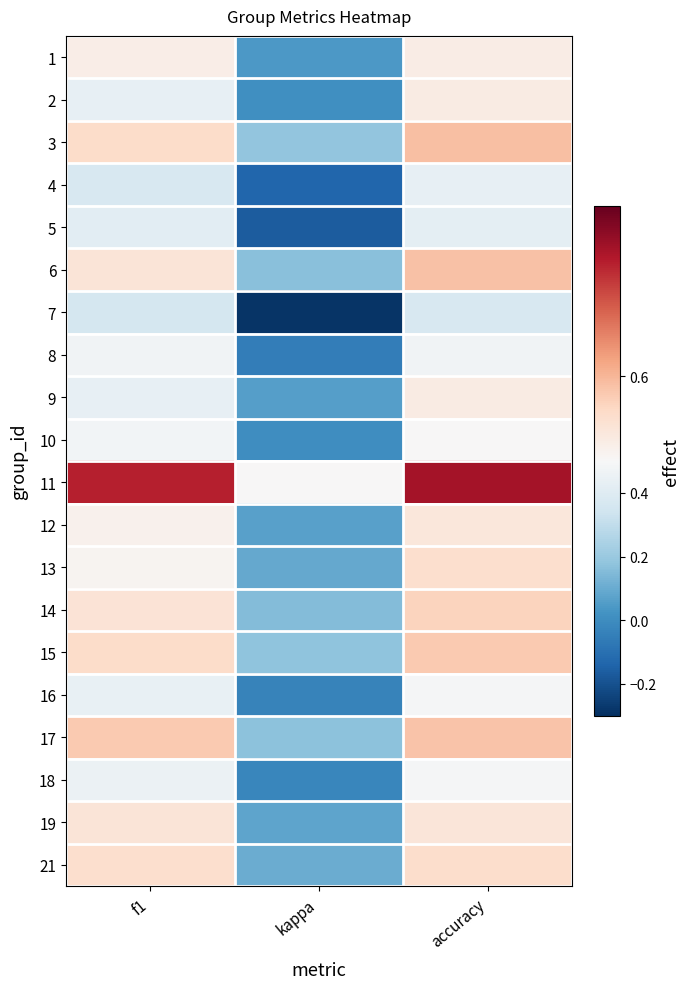

At f1, list the series in order from largest to smallest.

11, 17, 15, 3, 21, 14, 6, 19, 1, 12, 13, 10, 8, 18, 16, 9, 2, 5, 4, 7